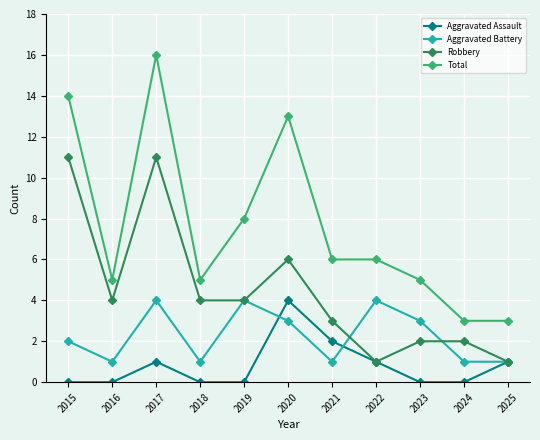

What are all the series names shown in the legend?

Aggravated Assault, Aggravated Battery, Robbery, Total